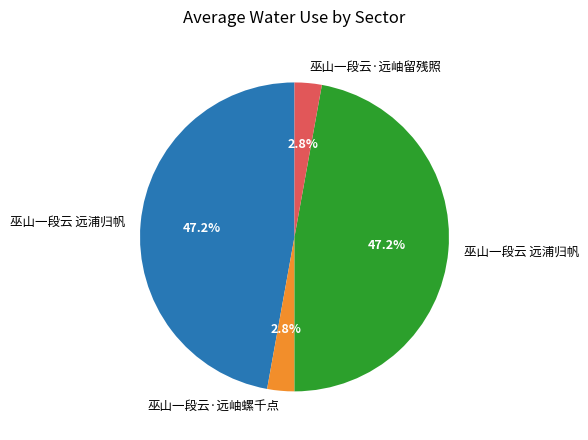

Does any single category account for the majority?

No